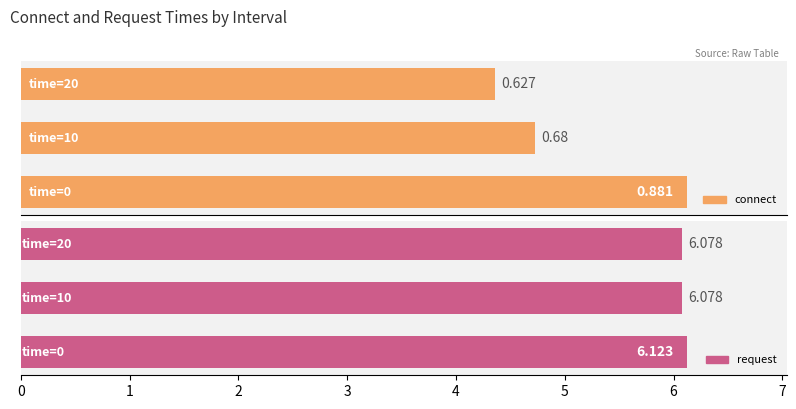

At how many categories does at least one series exceed 3?

3